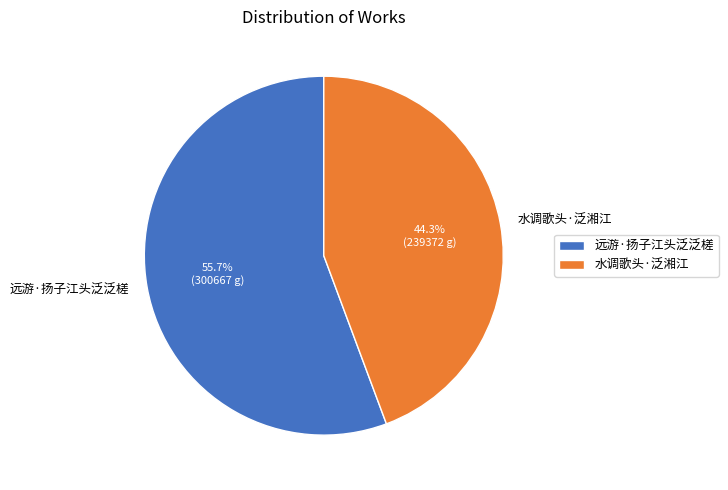

Is 远游·扬子江头泛泛槎 the majority of the pie?

Yes